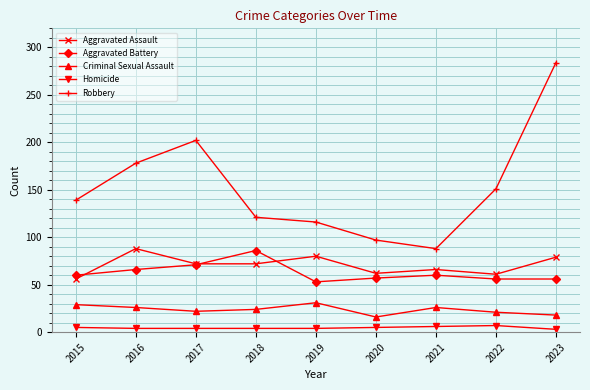

True or false: Robbery and Aggravated Assault cross at least once.

False